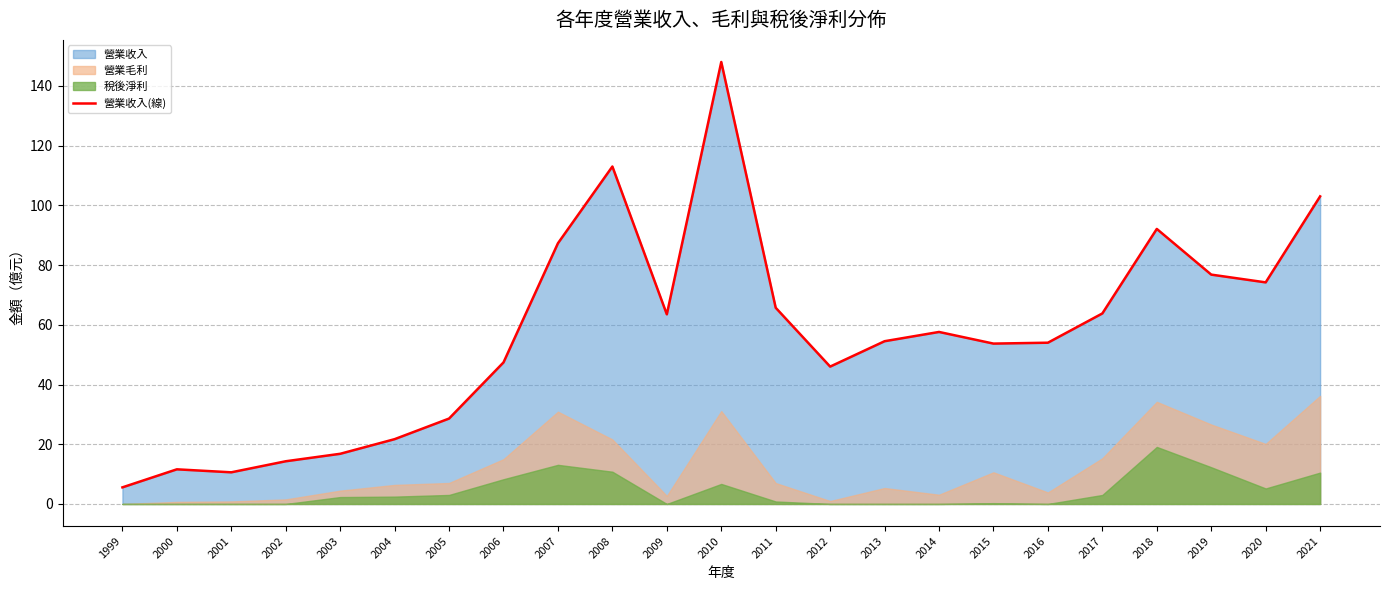

Where does the data first go above 54?

2007